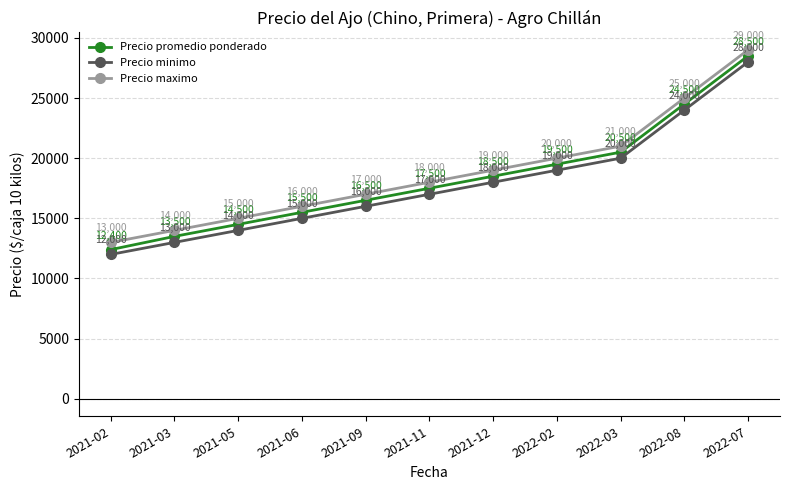

True or false: Precio minimo and Precio promedio ponderado cross at least once.

False